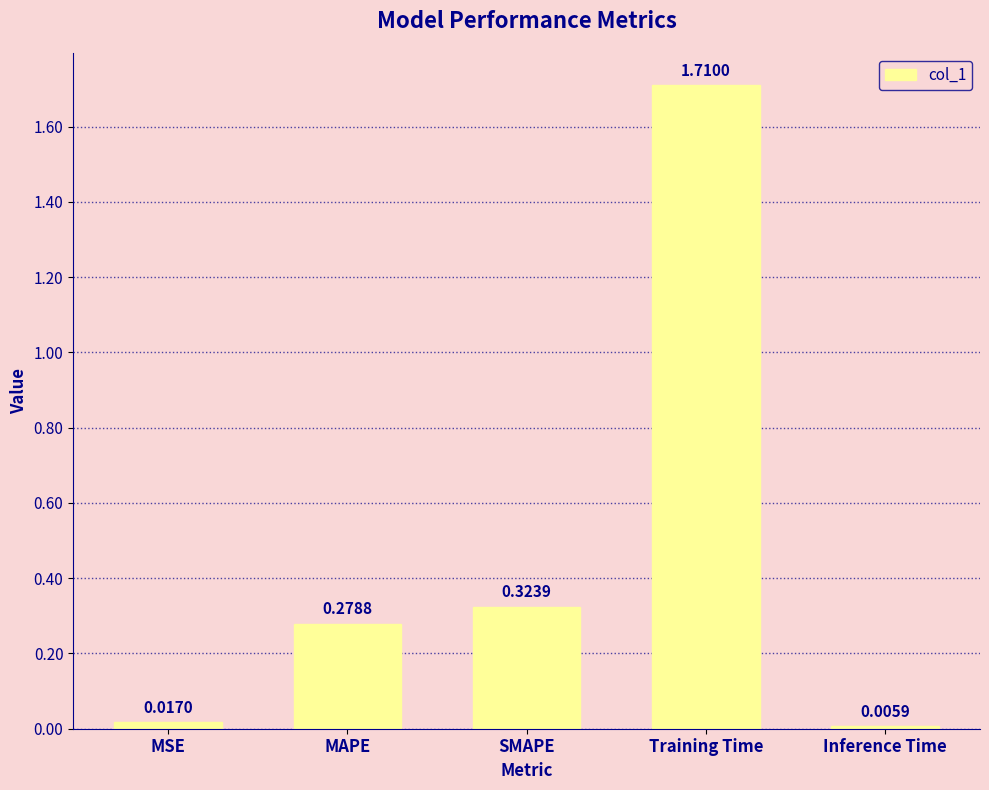

What is the label of the 5th bar from the right?

MSE